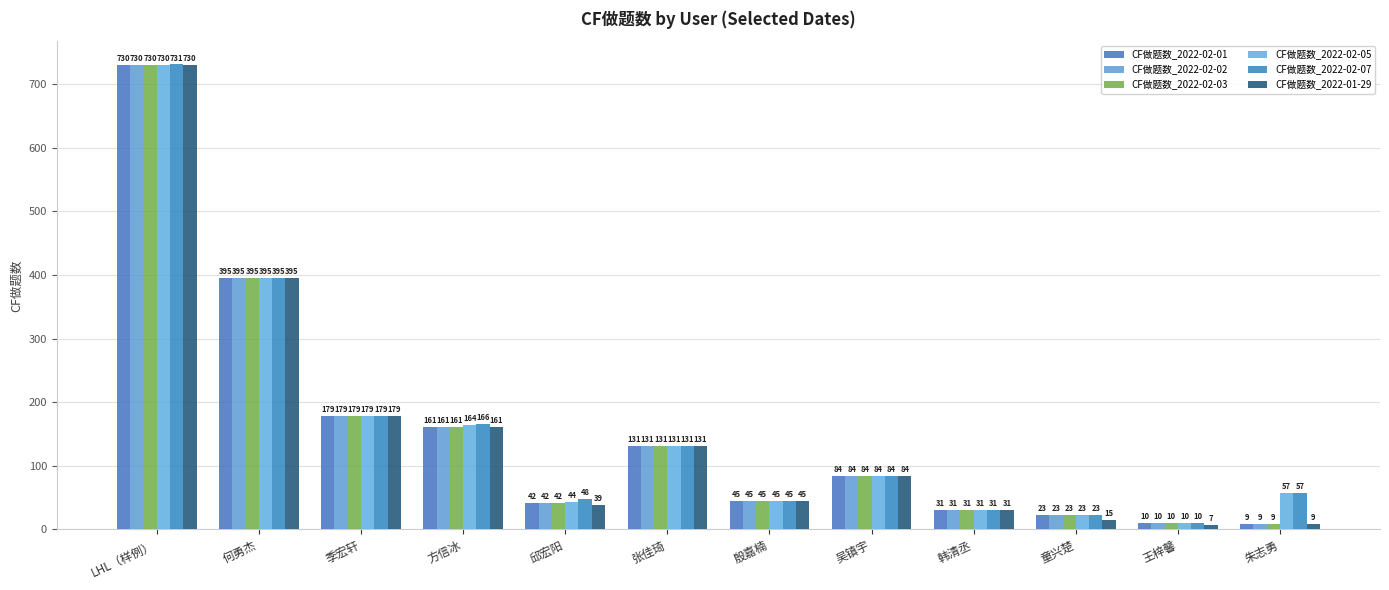

At which label is CF做题数_2022-02-07 closest to 370?

何勇杰